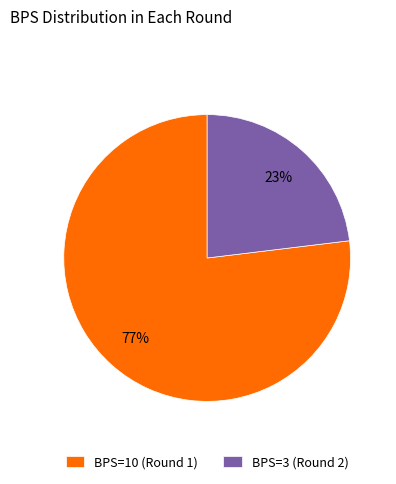

What is the largest slice in the pie chart?

BPS=10 (Round 1)